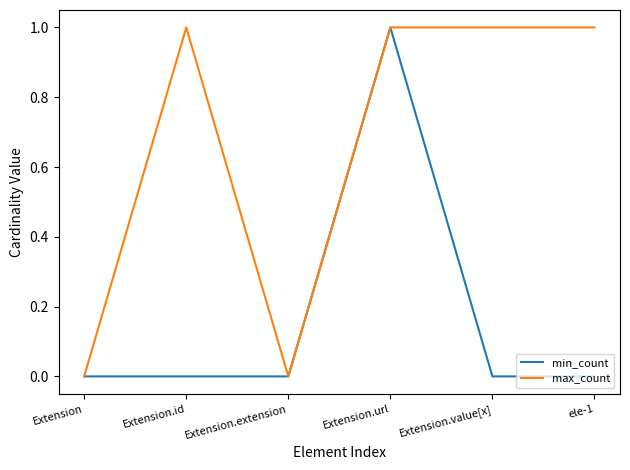

Count the max_count values in the range 0 to 1.

6